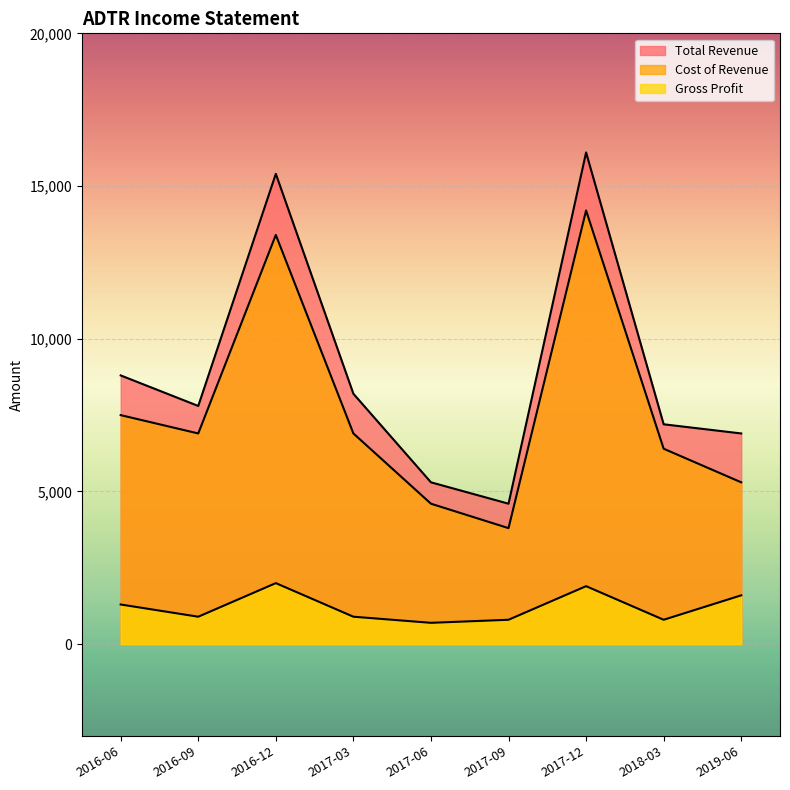

Which label corresponds to the smallest value in the chart?

2017-06